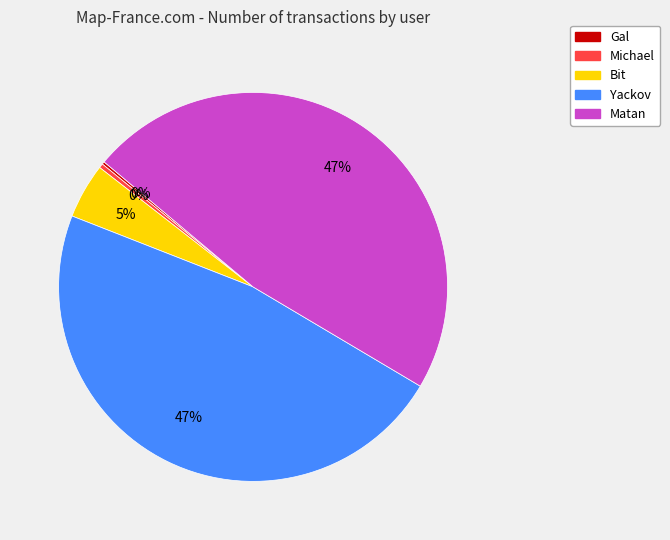

Is there any slice that represents more than half of the pie?

No